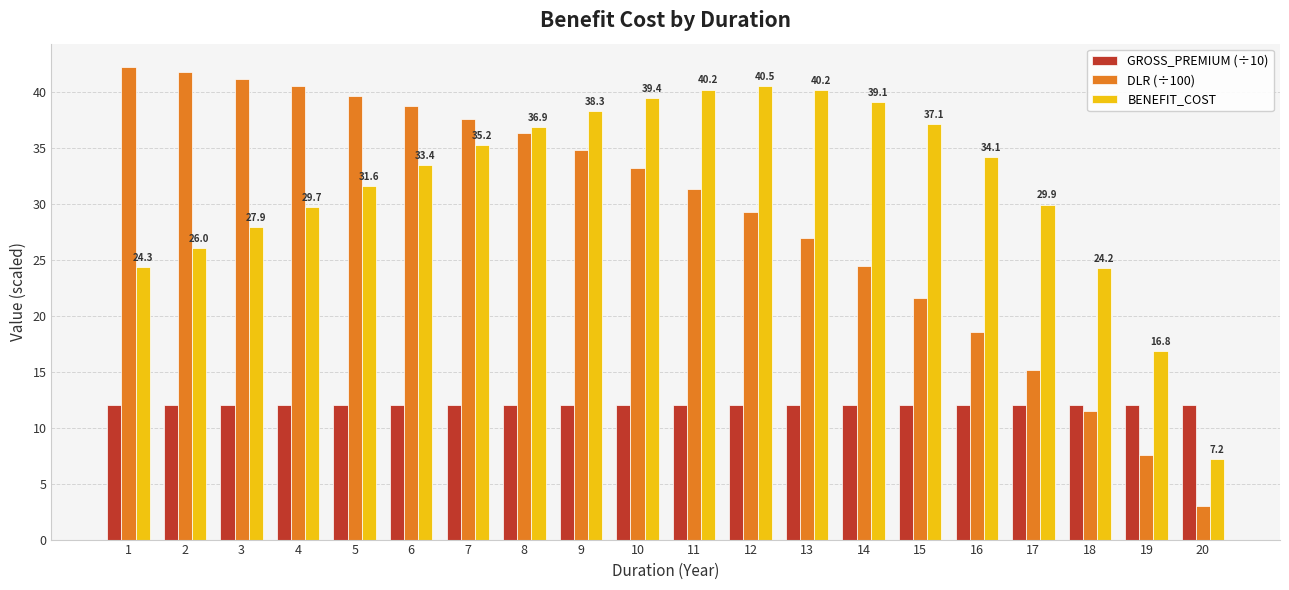

How many bars are there in total?

60